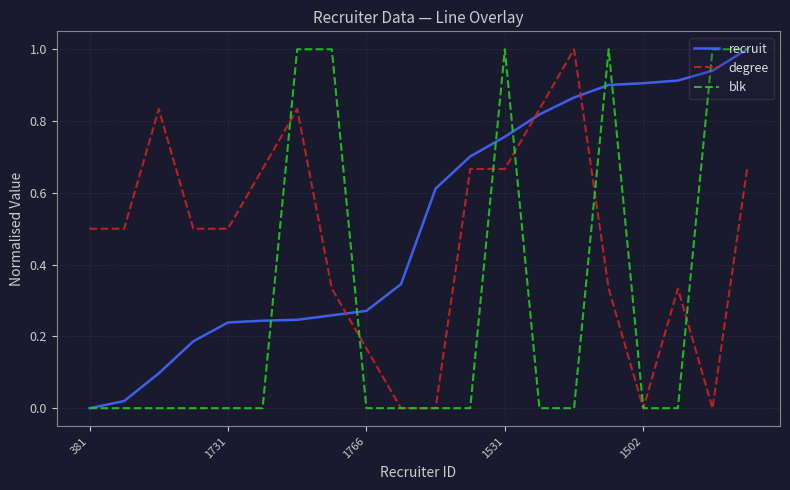

What is the maximum value shown in the chart?

1.0